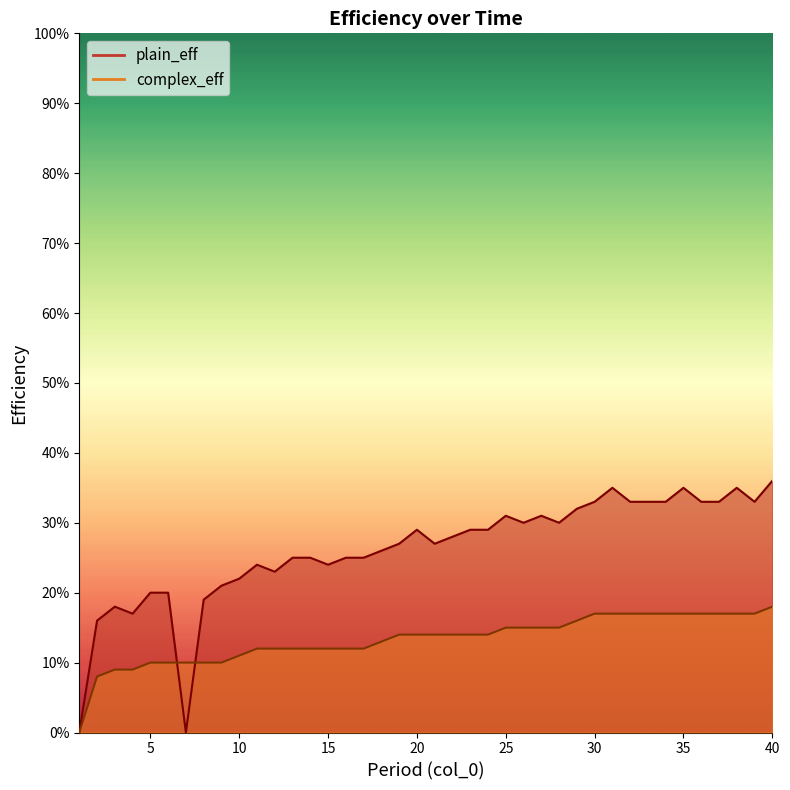

Reading left to right, list all the values displayed in this chart.

plain_eff: 0.0	0.2	0.2	0.2	0.2	0.2	0.0	0.2	0.2	0.2	0.2	0.2	0.2	0.2	0.2	0.2	0.2	0.3	0.3	0.3	0.3	0.3	0.3	0.3	0.3	0.3	0.3	0.3	0.3	0.3	0.3	0.3	0.3	0.3	0.3	0.3	0.3	0.3	0.3	0.4
complex_eff: 0.0	0.1	0.1	0.1	0.1	0.1	0.1	0.1	0.1	0.1	0.1	0.1	0.1	0.1	0.1	0.1	0.1	0.1	0.1	0.1	0.1	0.1	0.1	0.1	0.1	0.1	0.1	0.1	0.2	0.2	0.2	0.2	0.2	0.2	0.2	0.2	0.2	0.2	0.2	0.2